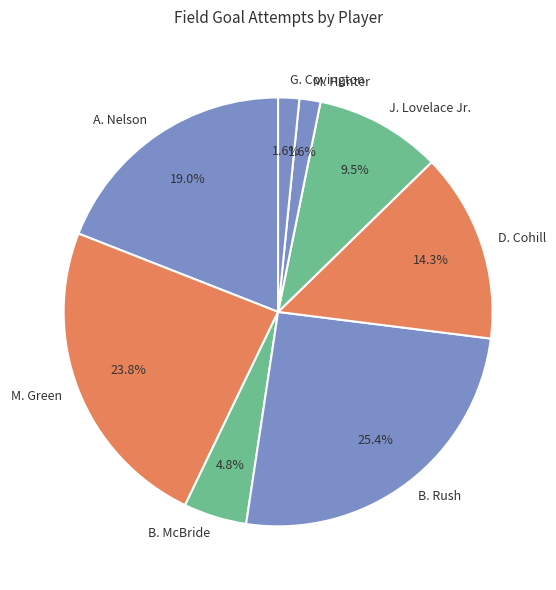

Is A. Nelson the majority of the pie?

No